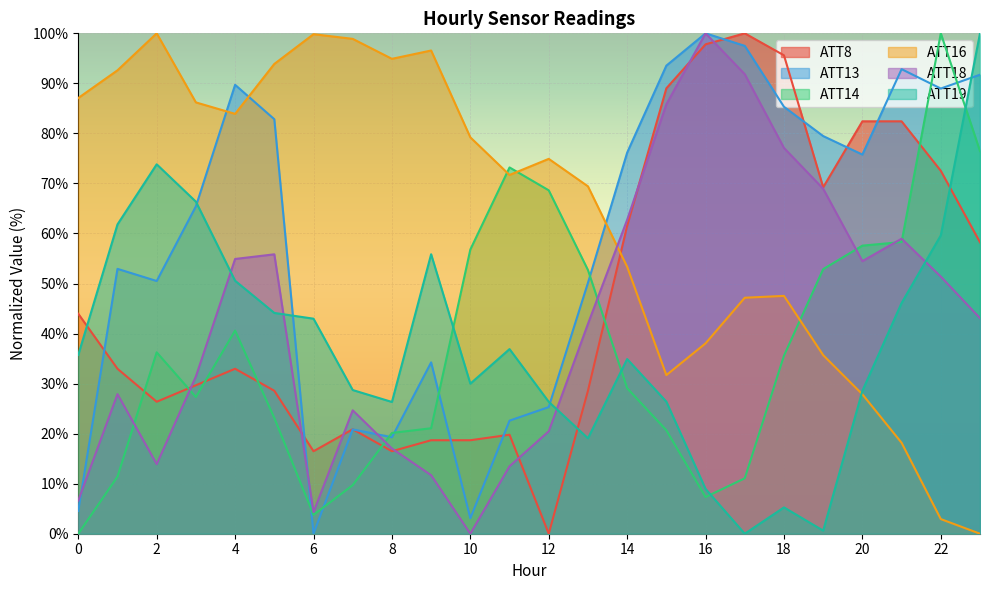

List the labels in order of ATT18 value, smallest first.

10, 6, 0, 9, 11, 2, 8, 12, 7, 1, 3, 13, 23, 22, 20, 4, 5, 21, 14, 19, 18, 15, 17, 16